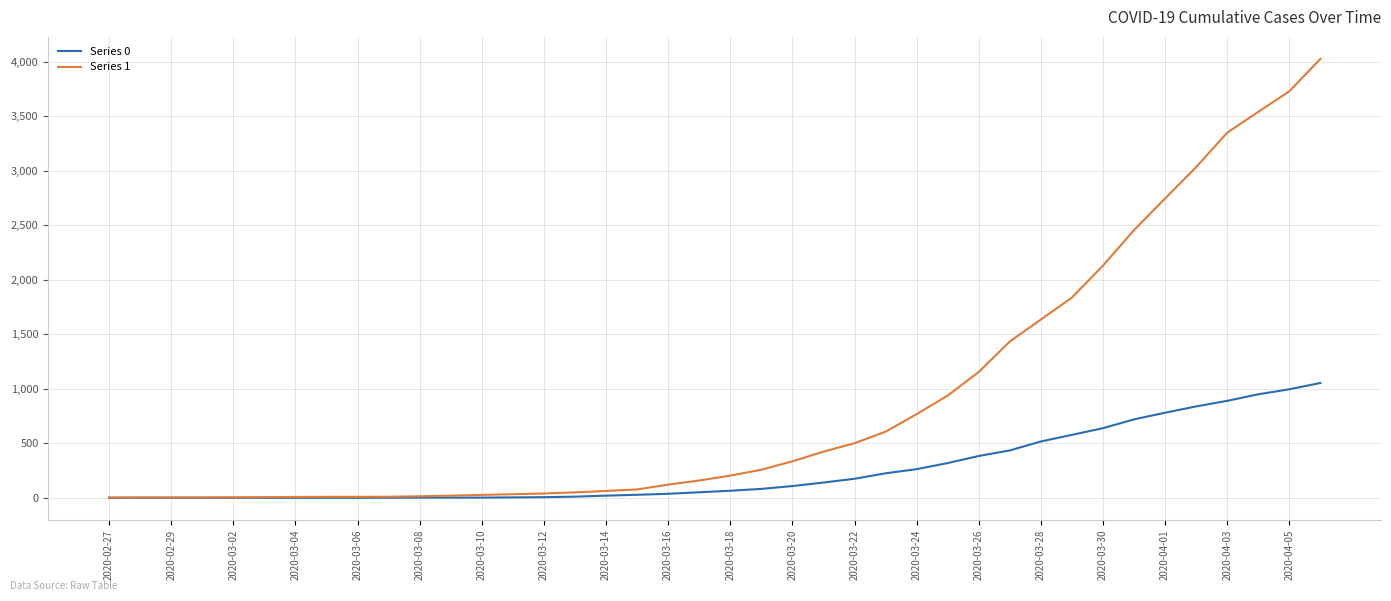

How many series are shown in this chart?

2